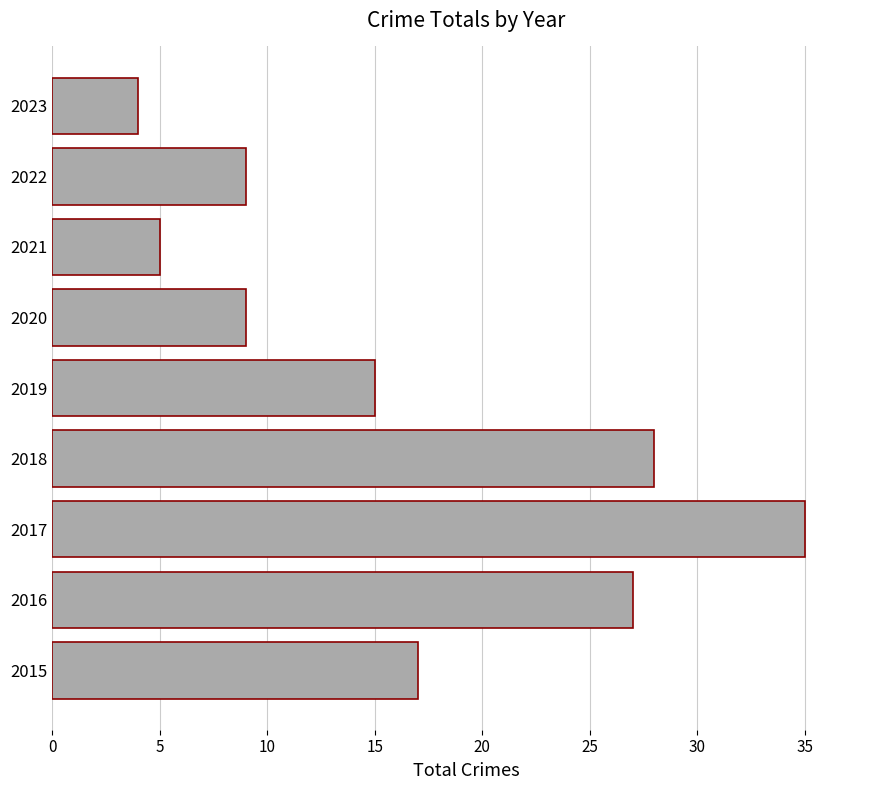

Count the number of data series in this chart.

1